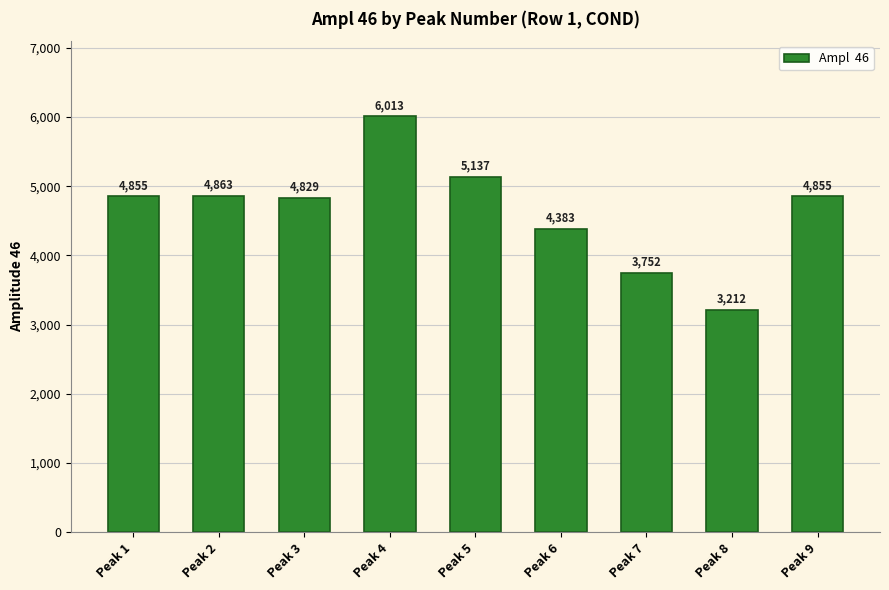

What is the approximate value at Peak 2, to the nearest 100?

4900